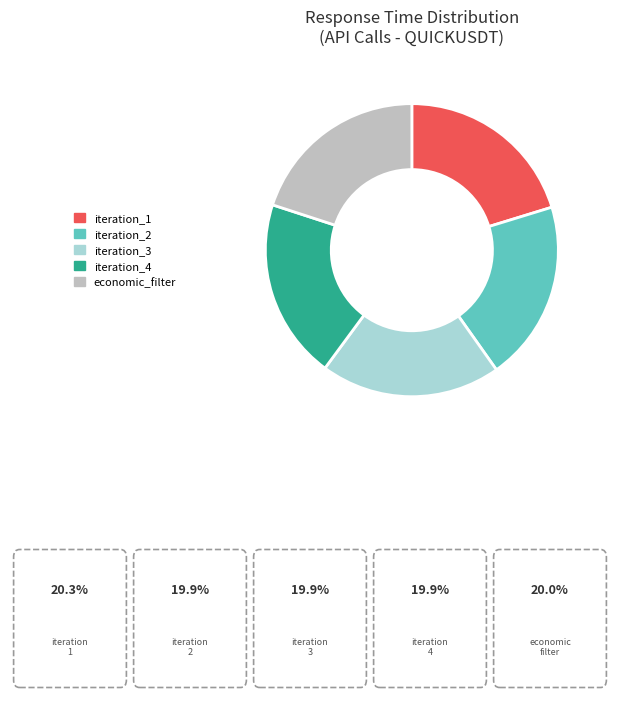

Does iteration_2 represent more than half of the total?

No